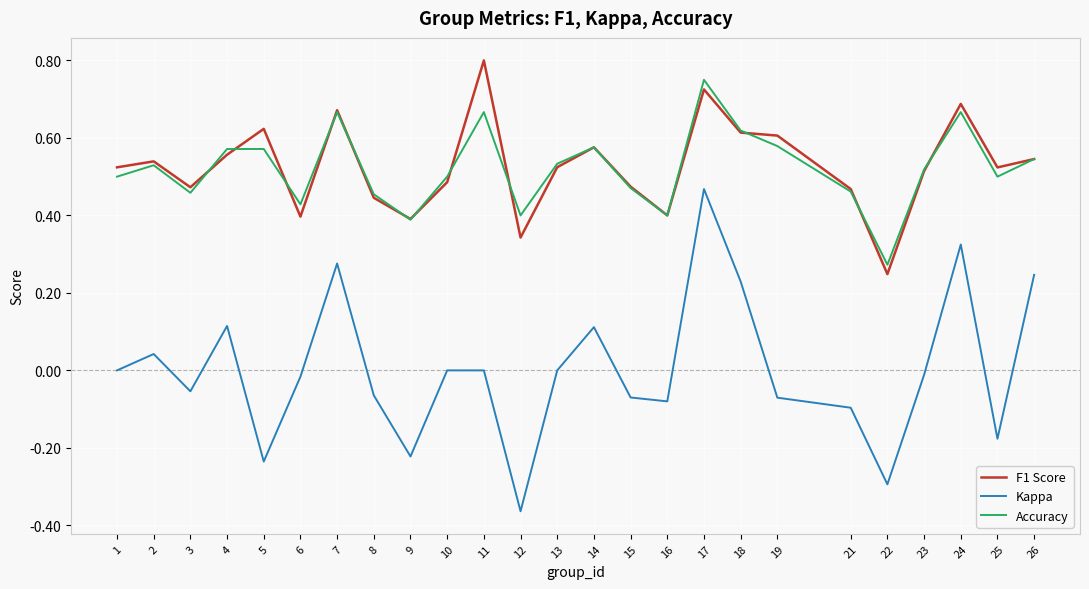

Which series has the widest spread of values?

Kappa